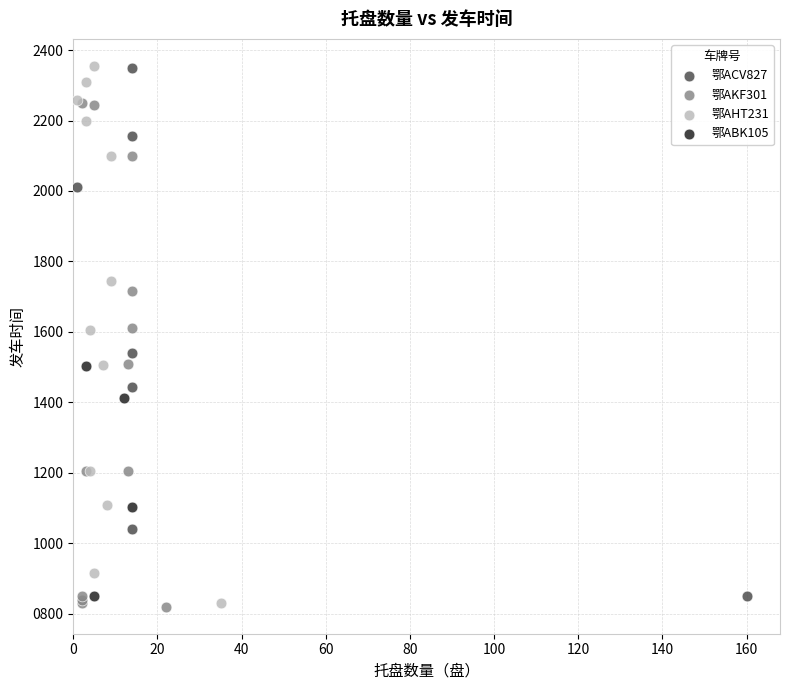

What are all the series names shown in the legend?

鄂ACV827, 鄂AKF301, 鄂AHT231, 鄂ABK105